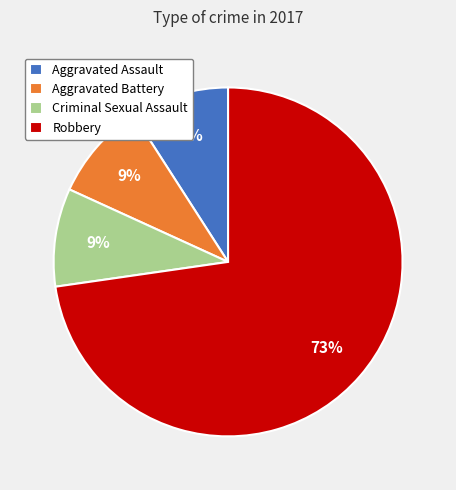

Which category has the biggest portion of the pie?

Robbery